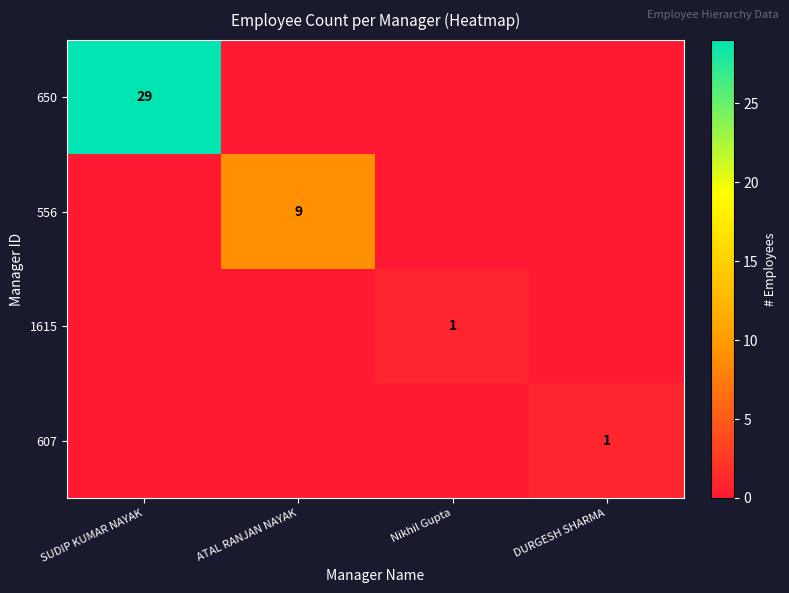

At how many categories does at least one series exceed 10?

1